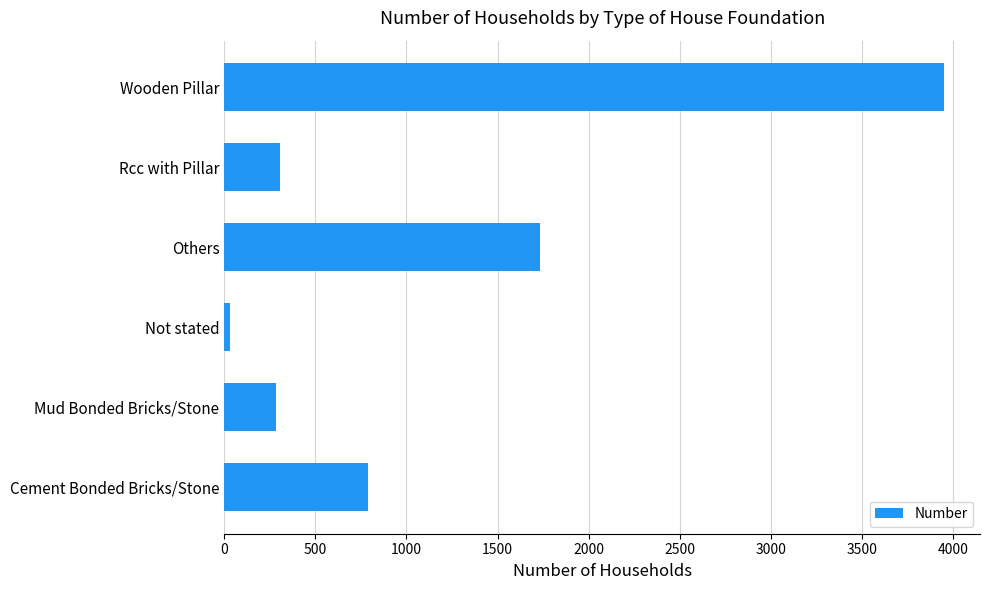

The value at Wooden Pillar is 3952. True or false?

True